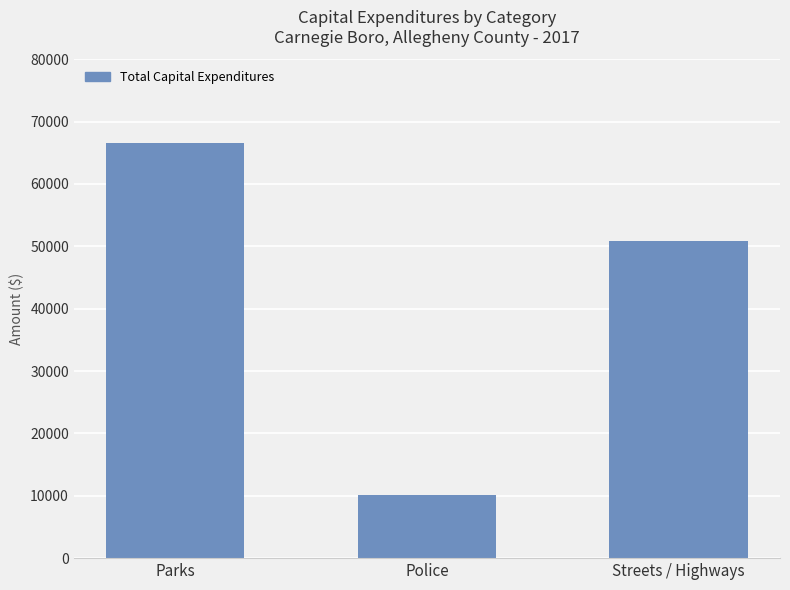

Rank the categories by value from lowest to highest.

Police, Streets / Highways, Parks